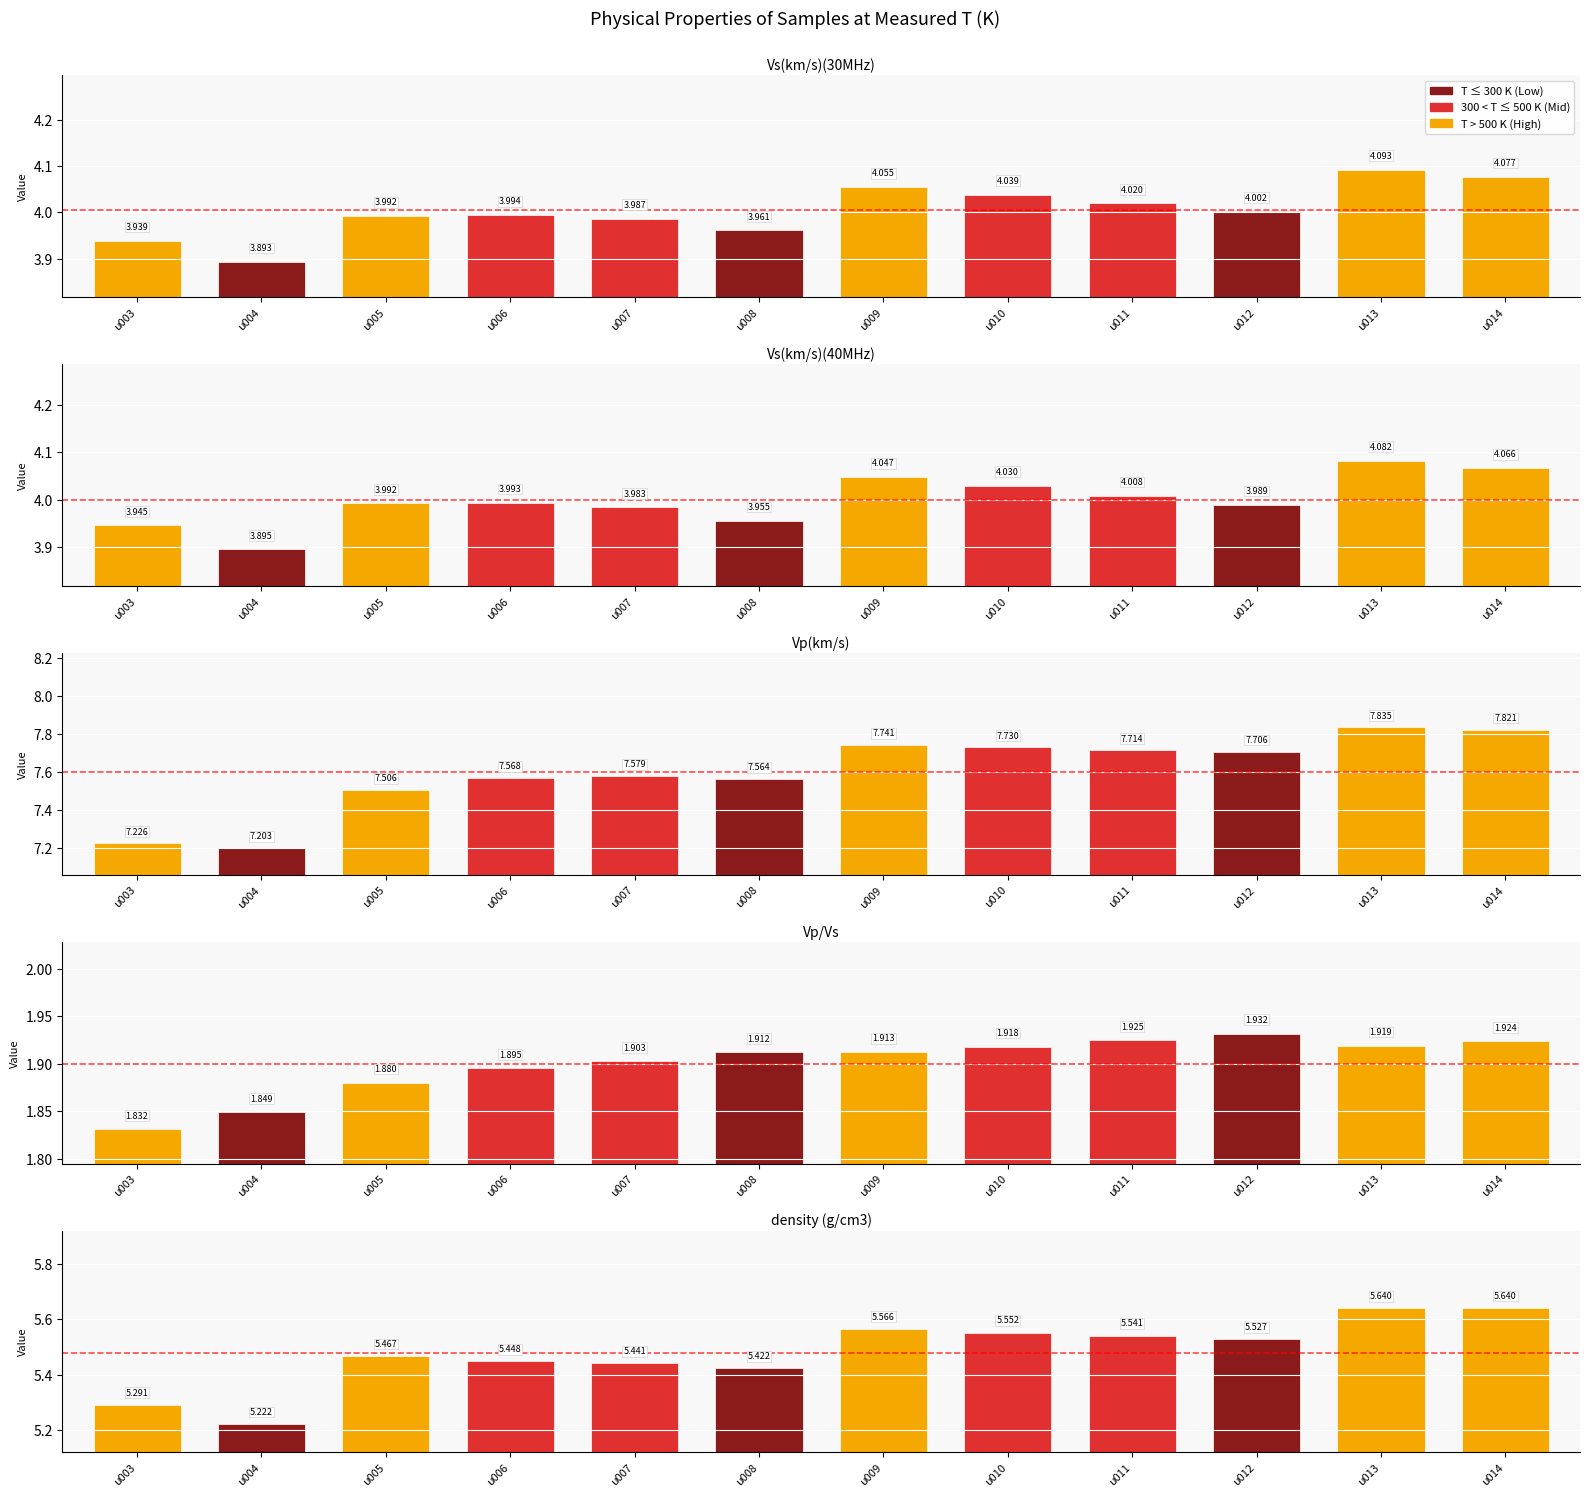

How many data points does each series have?

12